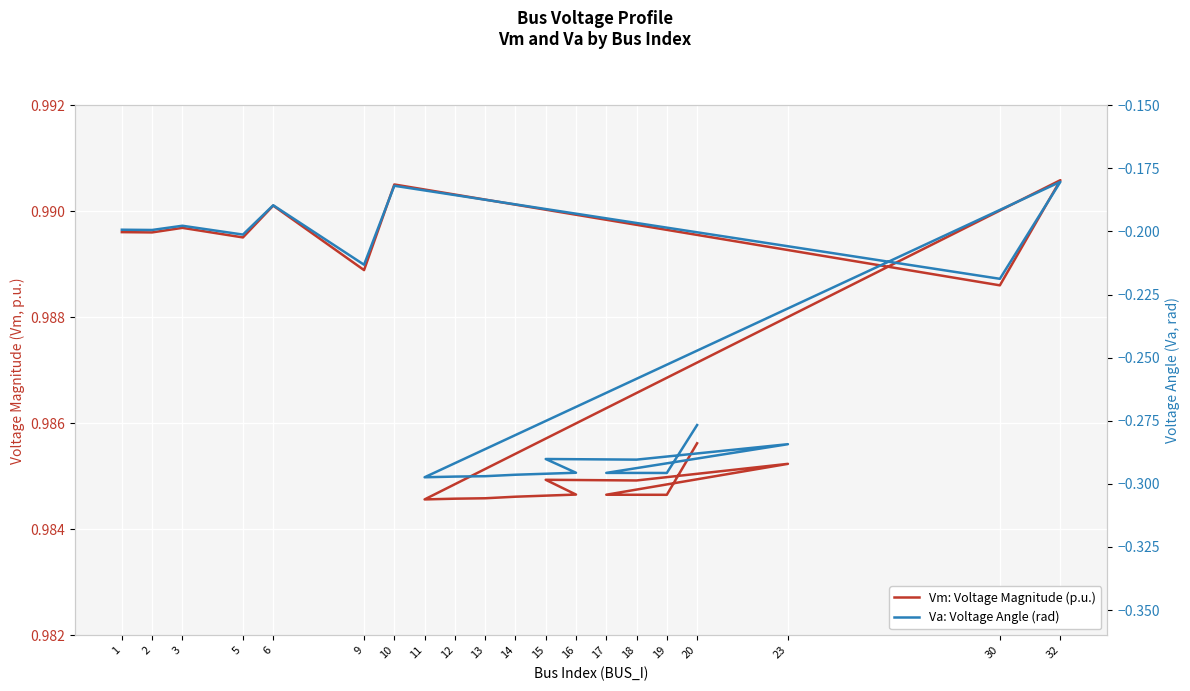

At how many categories does at least one series exceed 0?

20